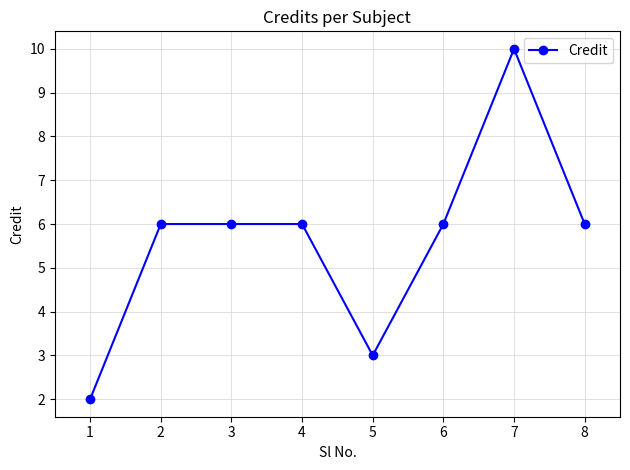

What is the greatest value displayed?

10